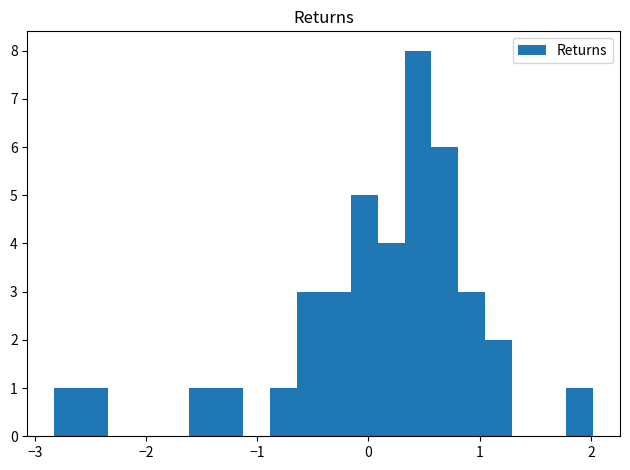

Around what value on the x-axis is the tallest bar? Give the approximate position of its centre, as read against the axis.

0.4